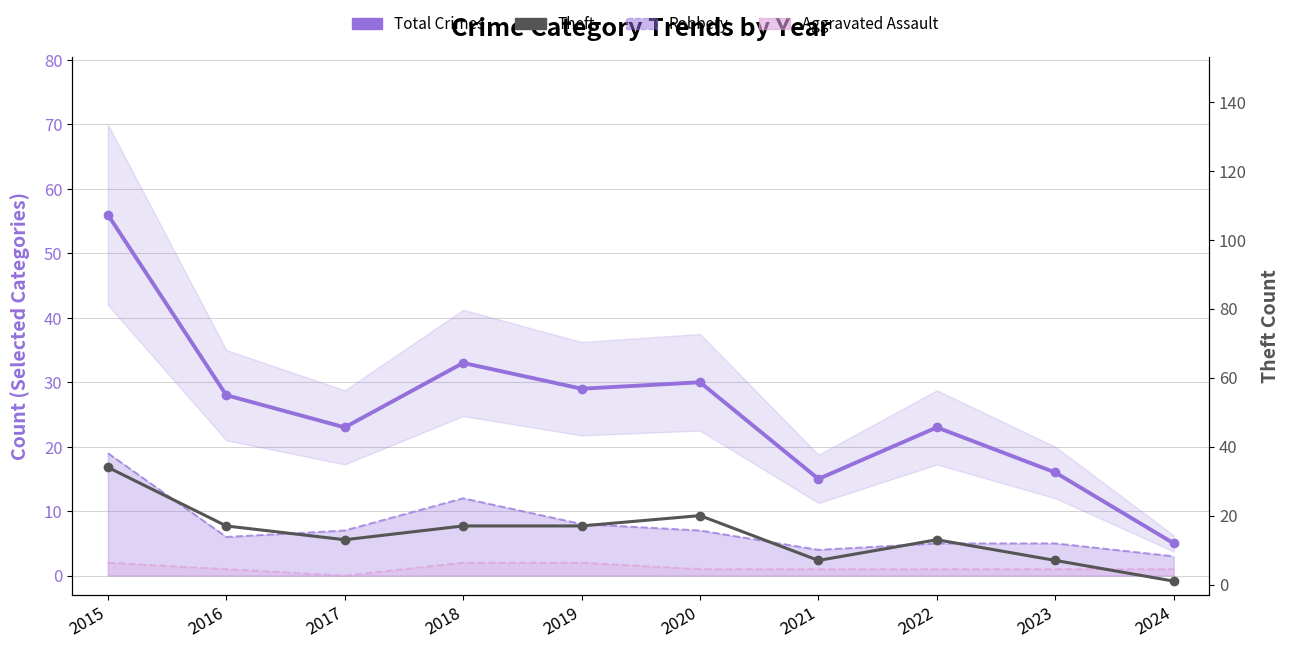

Which category has the lowest value across all series?

2017